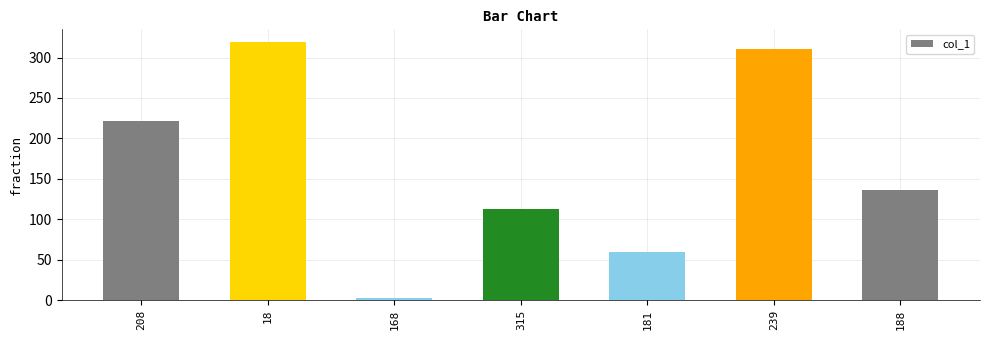

What is the change in value from 18 to 315?

-206